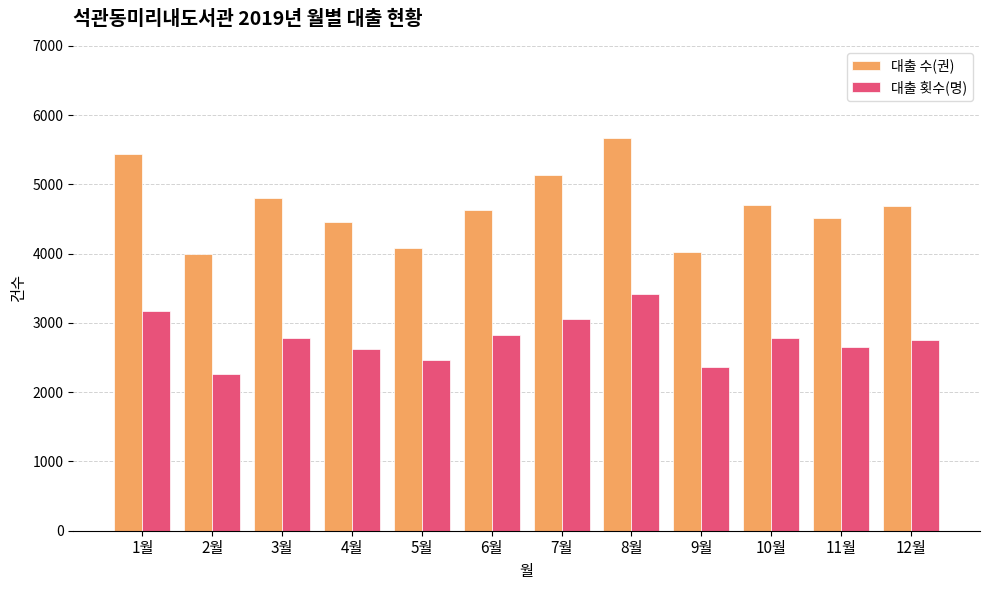

How many values in the 대출 횟수(명) series are below 2786?

6